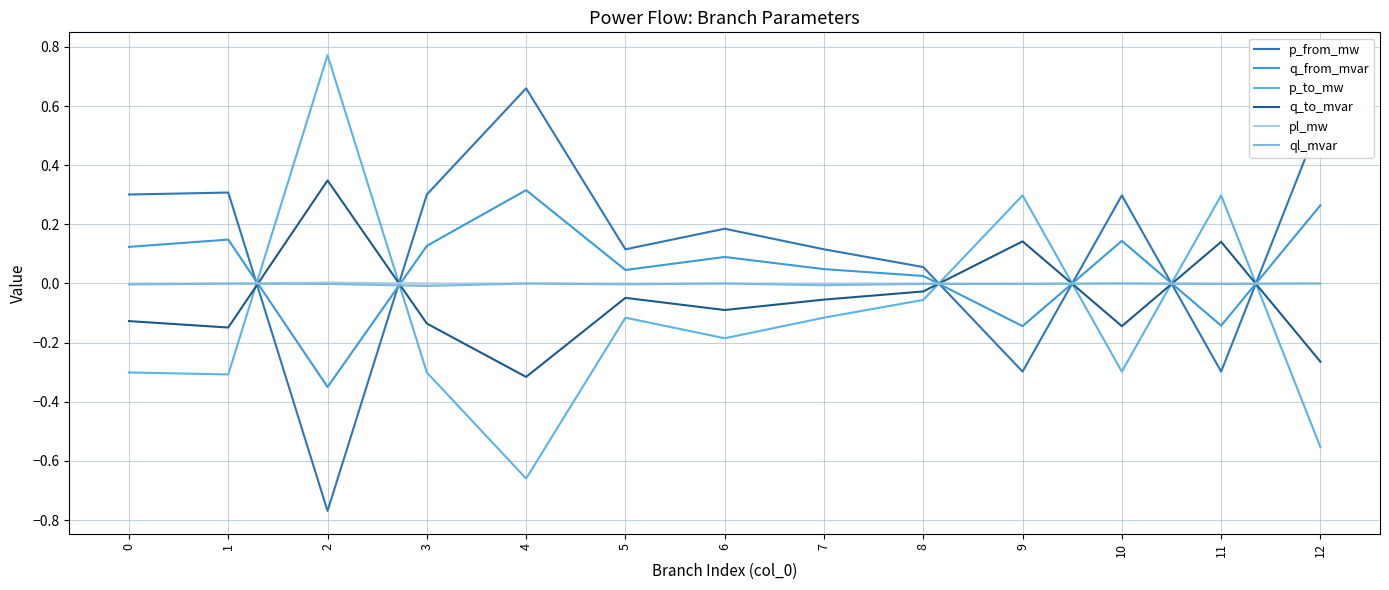

True or false: p_to_mw has a value of -0.3 at 10.

True